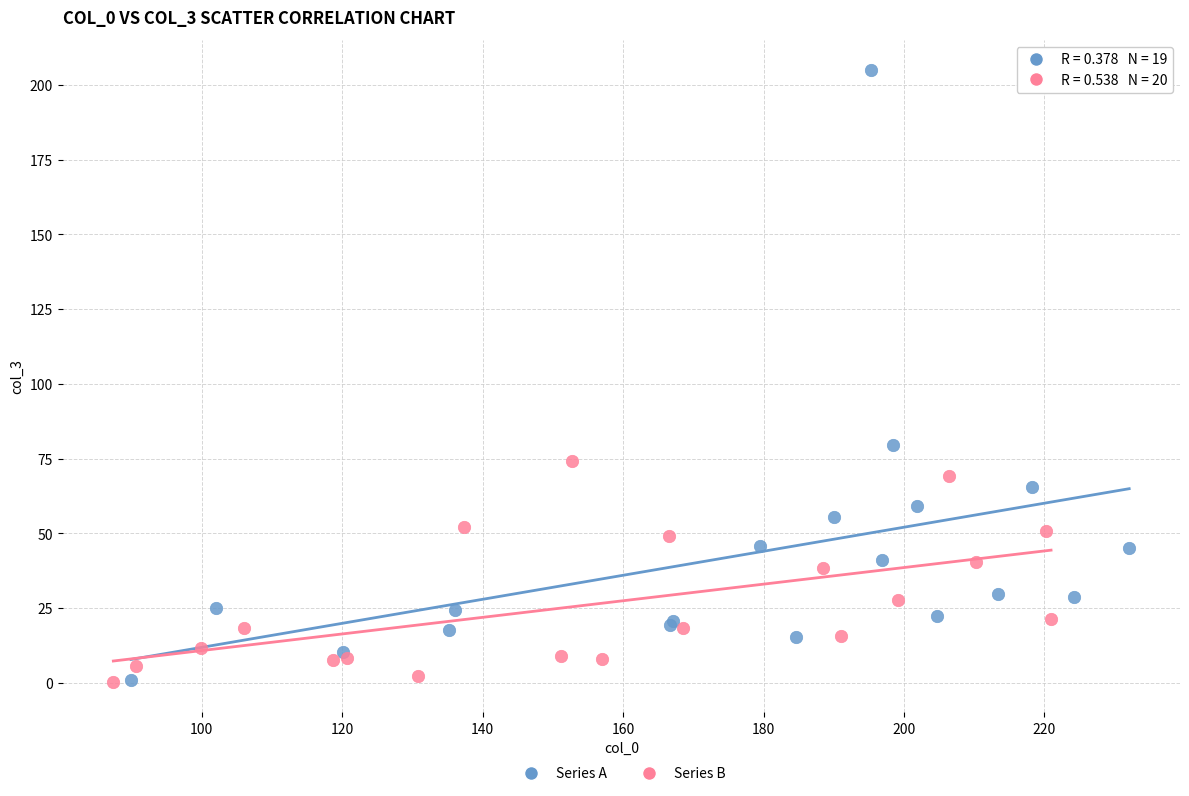

Which series has the widest spread of Y values?

Series A